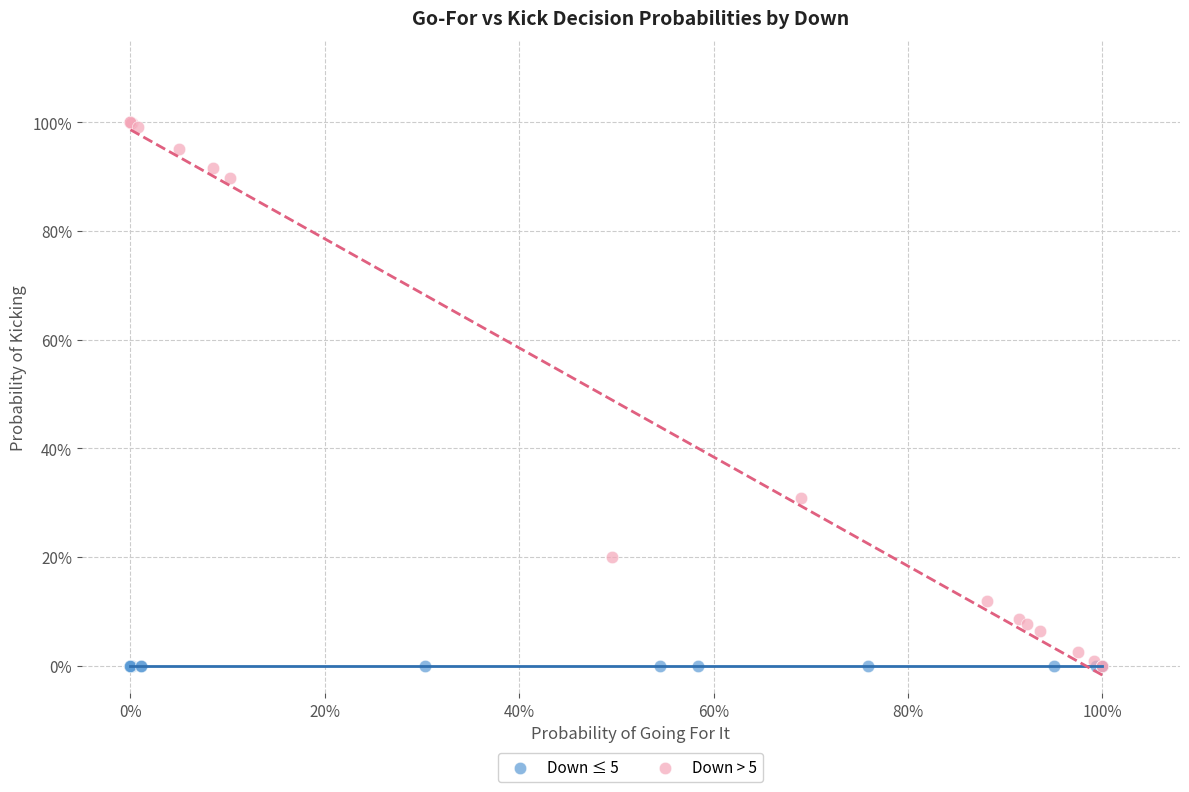

Which series contains the highest Y value?

Down > 5